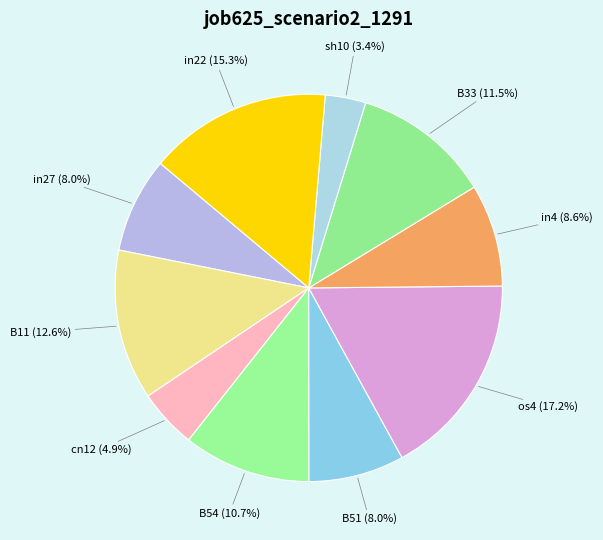

Is the sum of in4 and B11 greater than half?

No